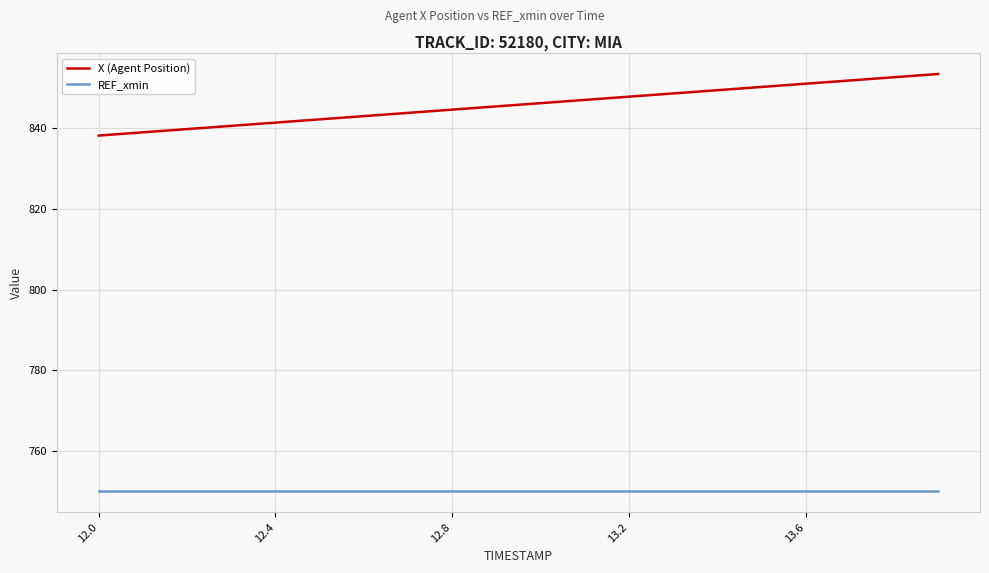

What is the minimum value shown in the chart?

750.0